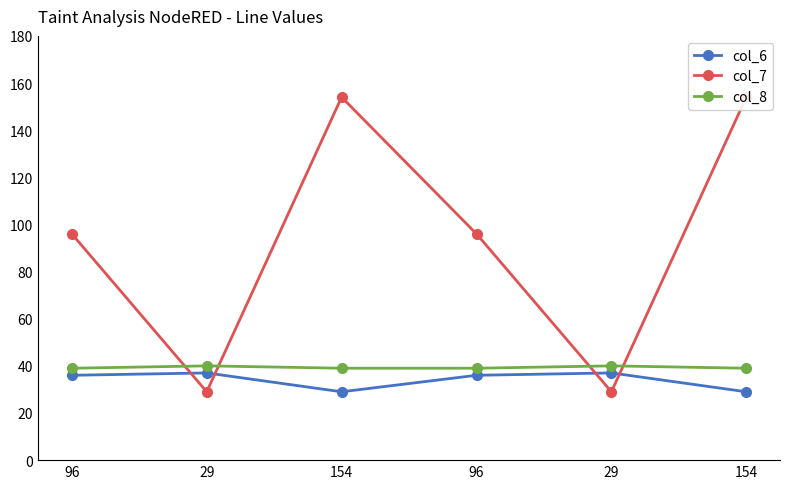

How many lines are shown in the chart?

3